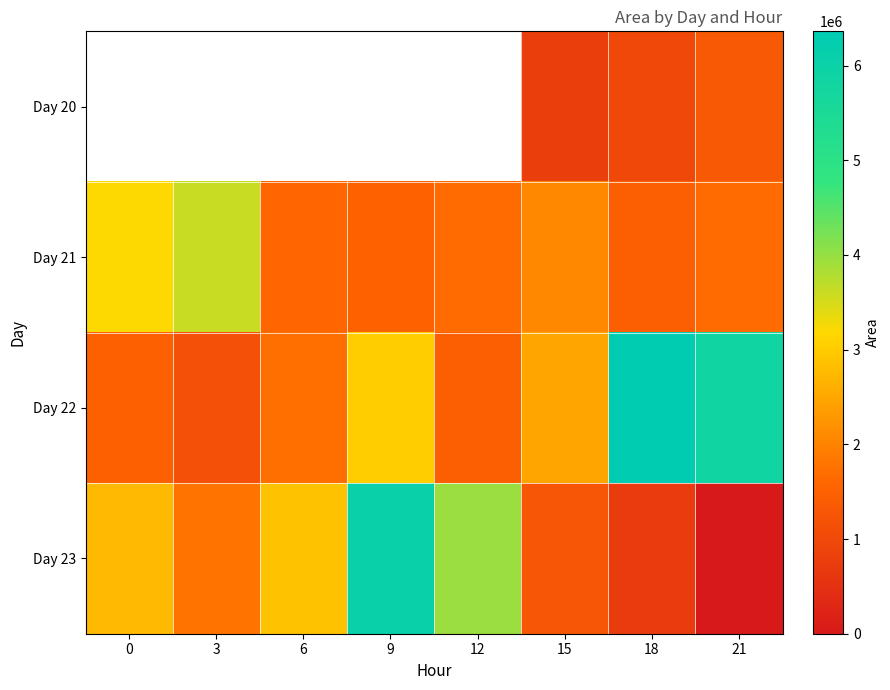

Which series has the largest range (max minus min)?

Day 23